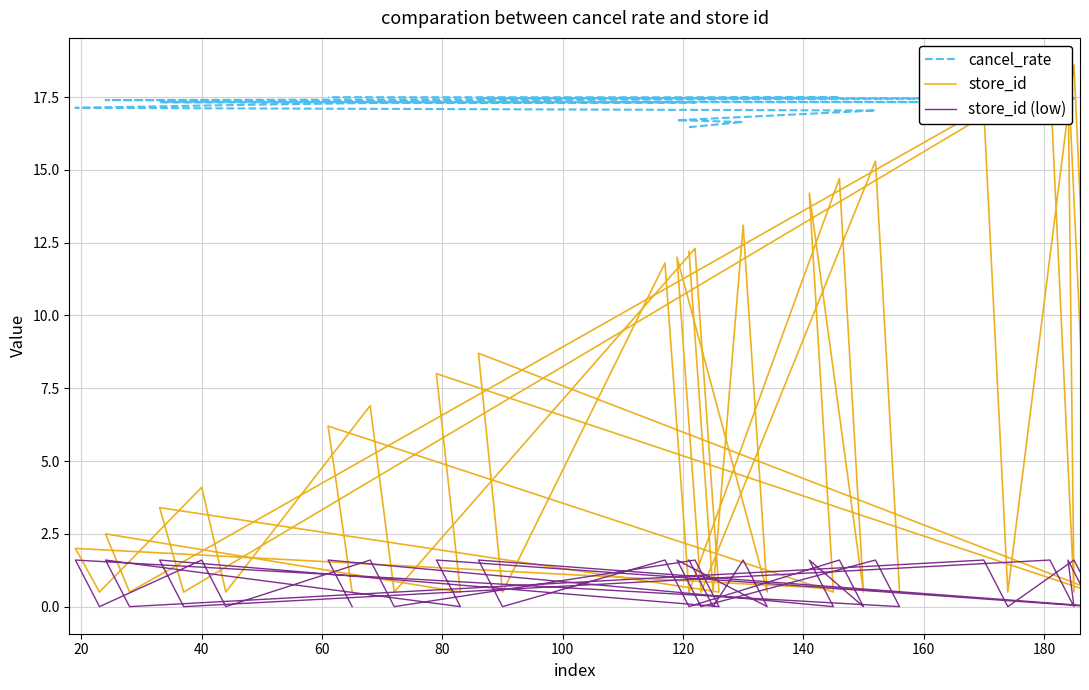

The chart shows a value of 17.3 at 122. True or false?

True